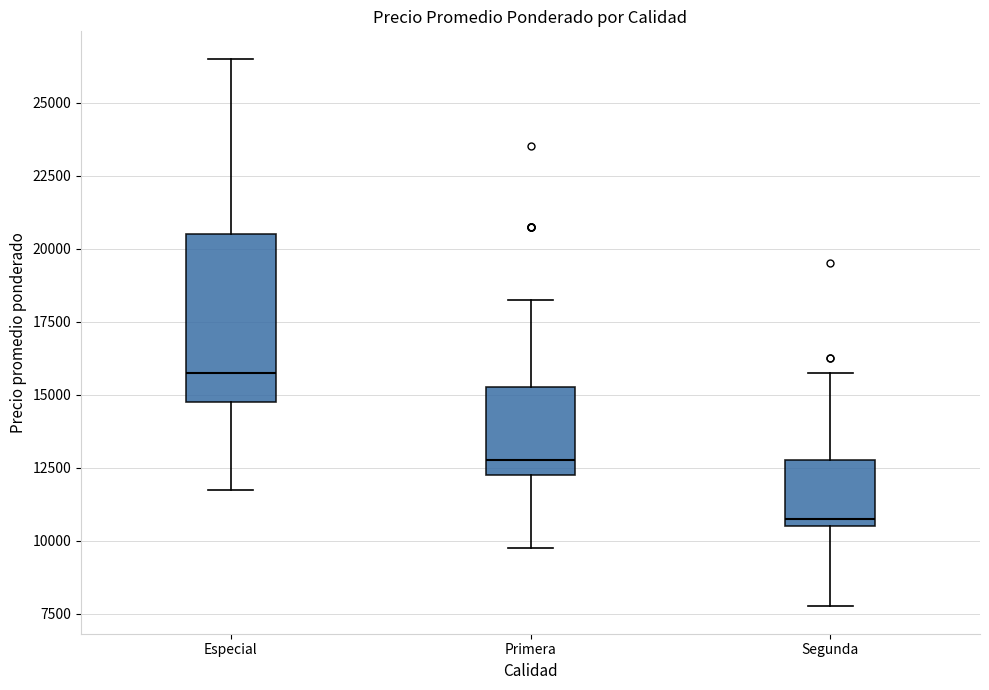

Comparing the boxes themselves (not the whiskers), which one is the tallest?

Especial